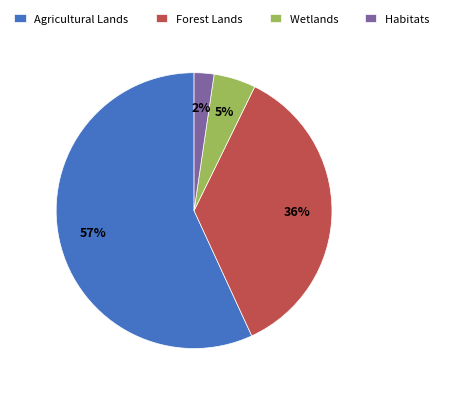

Is it true that Forest Lands is 23% of the pie?

False